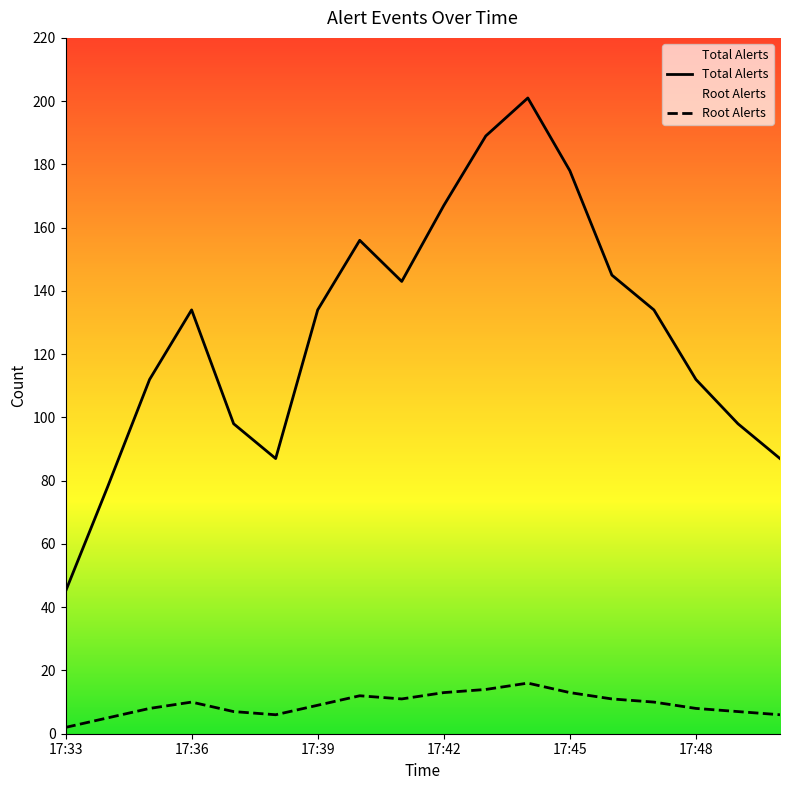

Rank the series by their average value, from lowest to highest.

Root Alerts, Total Alerts